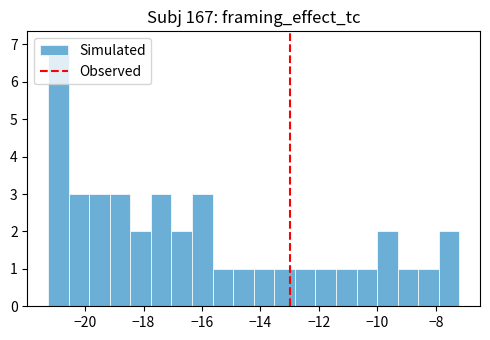

Around what value on the x-axis is the tallest bar? Give the approximate position of its centre, as read against the axis.

-21.0